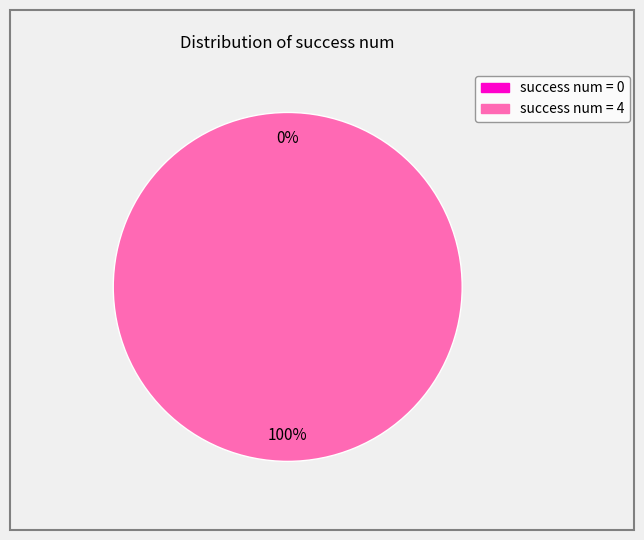

What is the change in value from 0 to 4?

+4